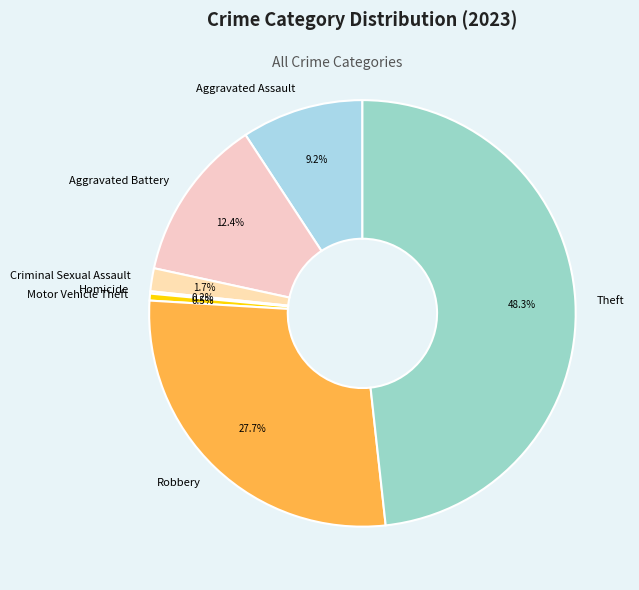

True or false: Aggravated Battery accounts for 12% of the total.

True